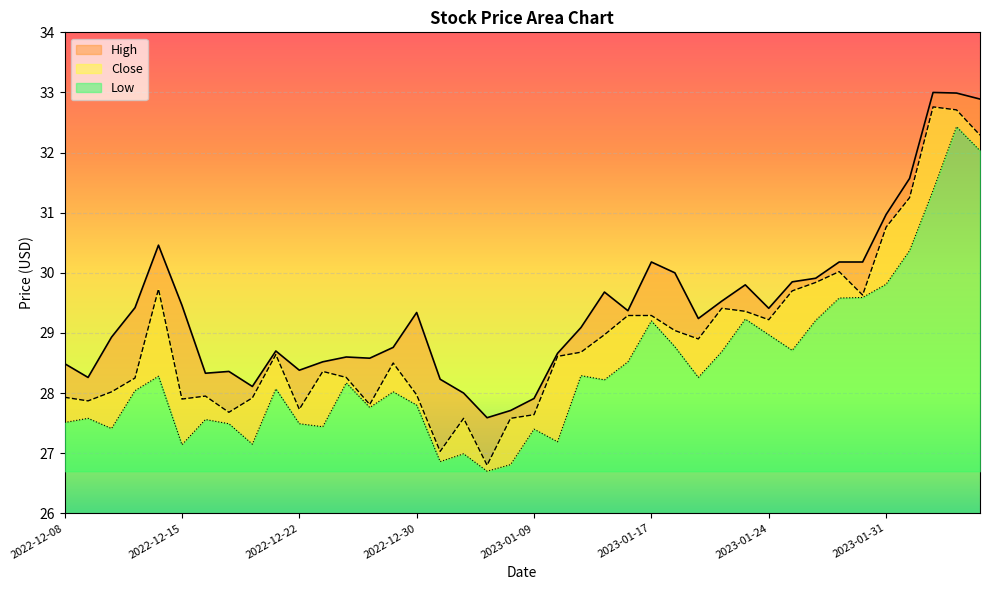

How many data points does each series have?

40